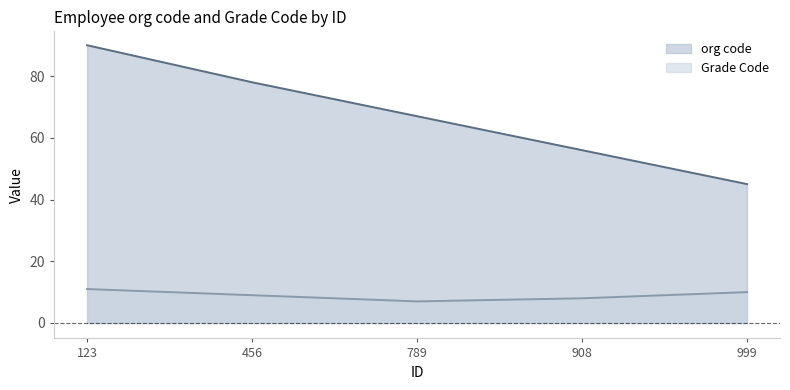

What is the total value across all series at 789?

74